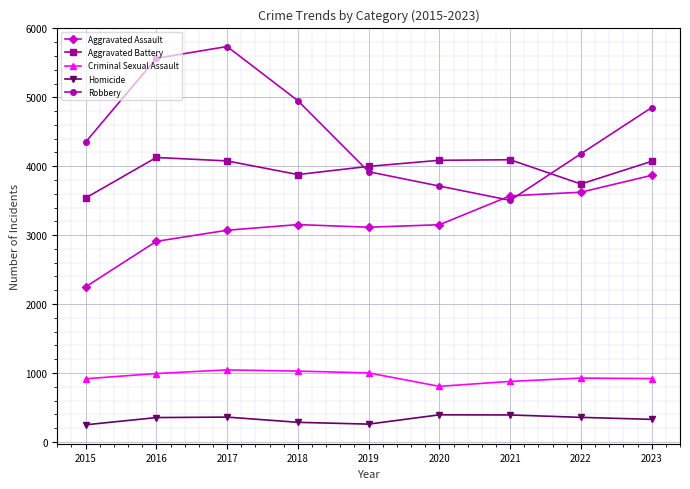

Which series has the largest total across all categories?

Robbery